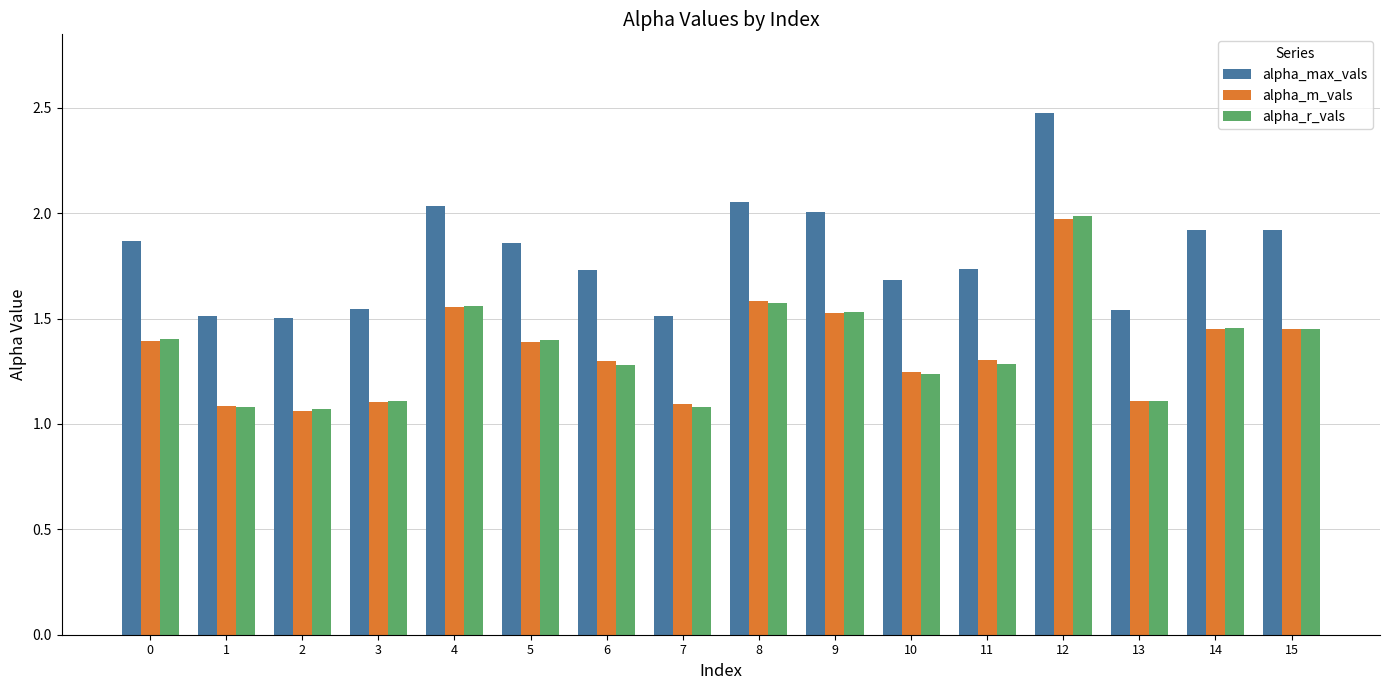

True or false: alpha_m_vals has a value of 0.6 at 7.

False